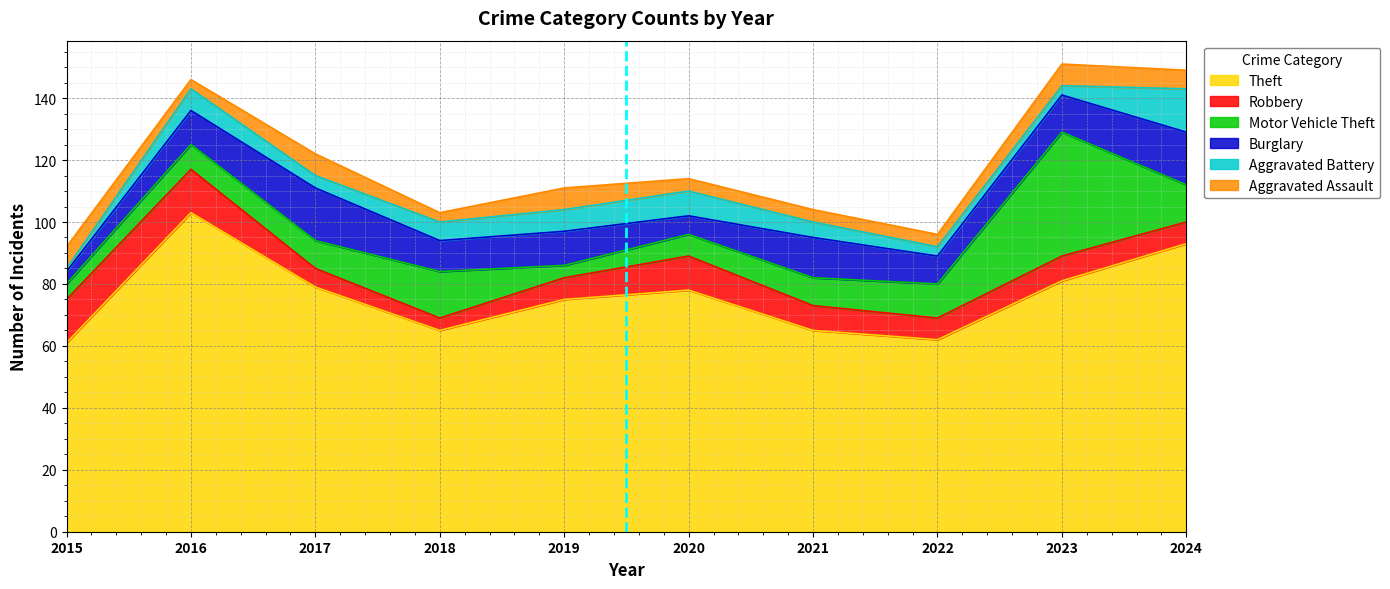

Rank the series at 2023 from highest to lowest value.

Theft, Motor Vehicle Theft, Burglary, Robbery, Aggravated Assault, Aggravated Battery